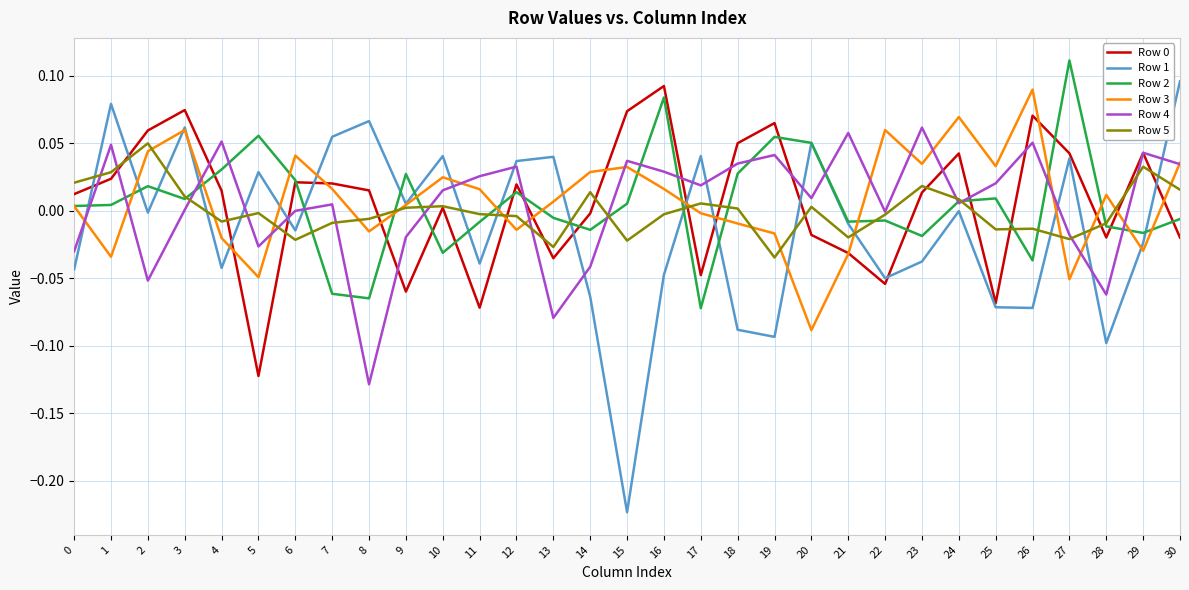

The Row 4 series shows -0.1 at 28. True or false?

True